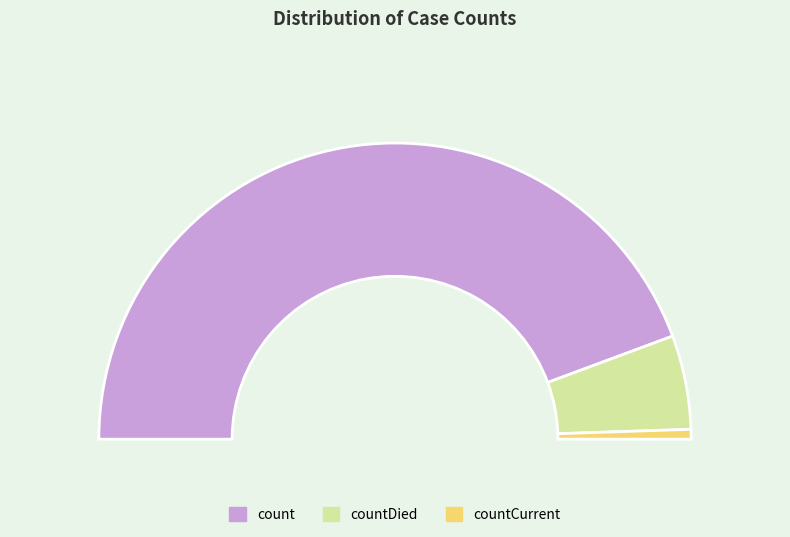

True or false: count accounts for 81% of the total.

False